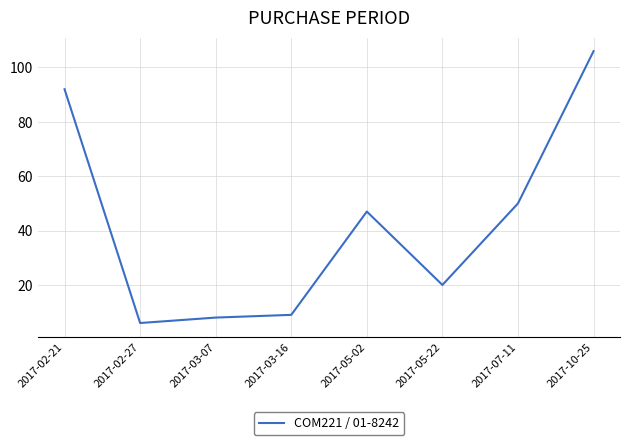

List the labels in order of value, smallest first.

2017-02-27, 2017-03-07, 2017-03-16, 2017-05-22, 2017-05-02, 2017-07-11, 2017-02-21, 2017-10-25